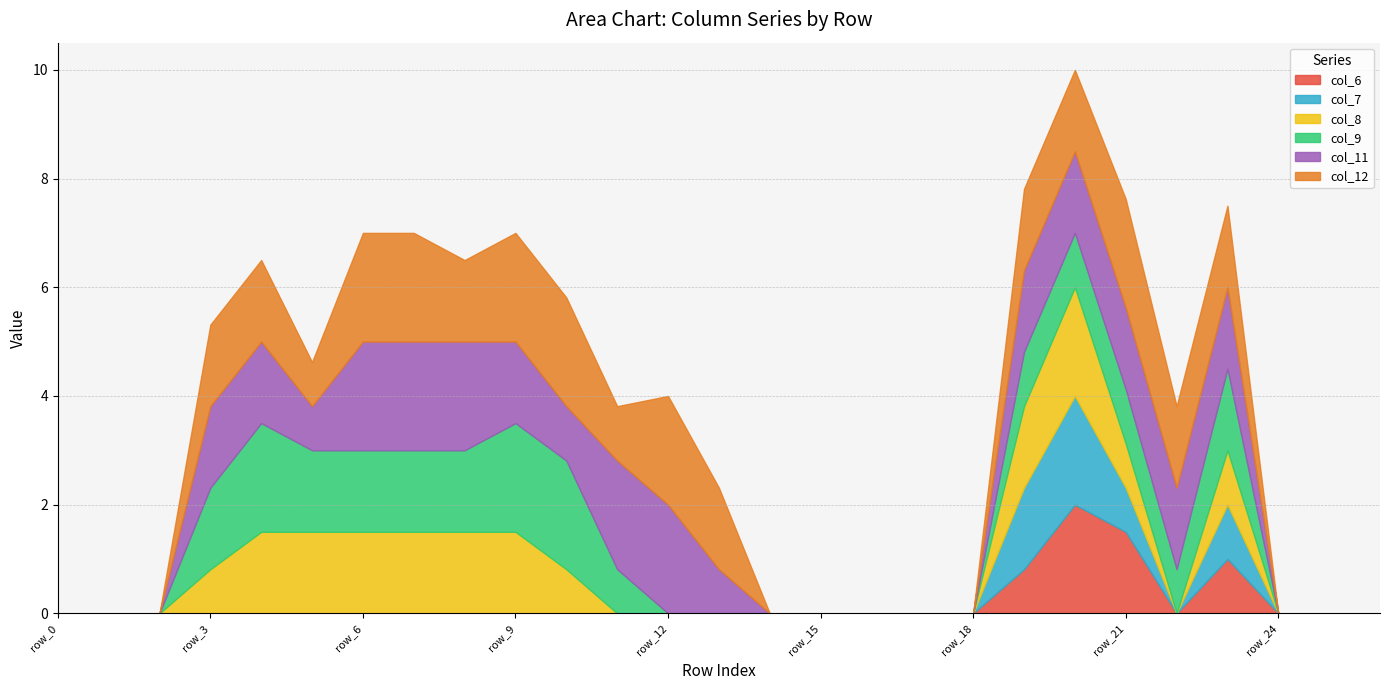

What is the sum of all col_6 values?

5.3